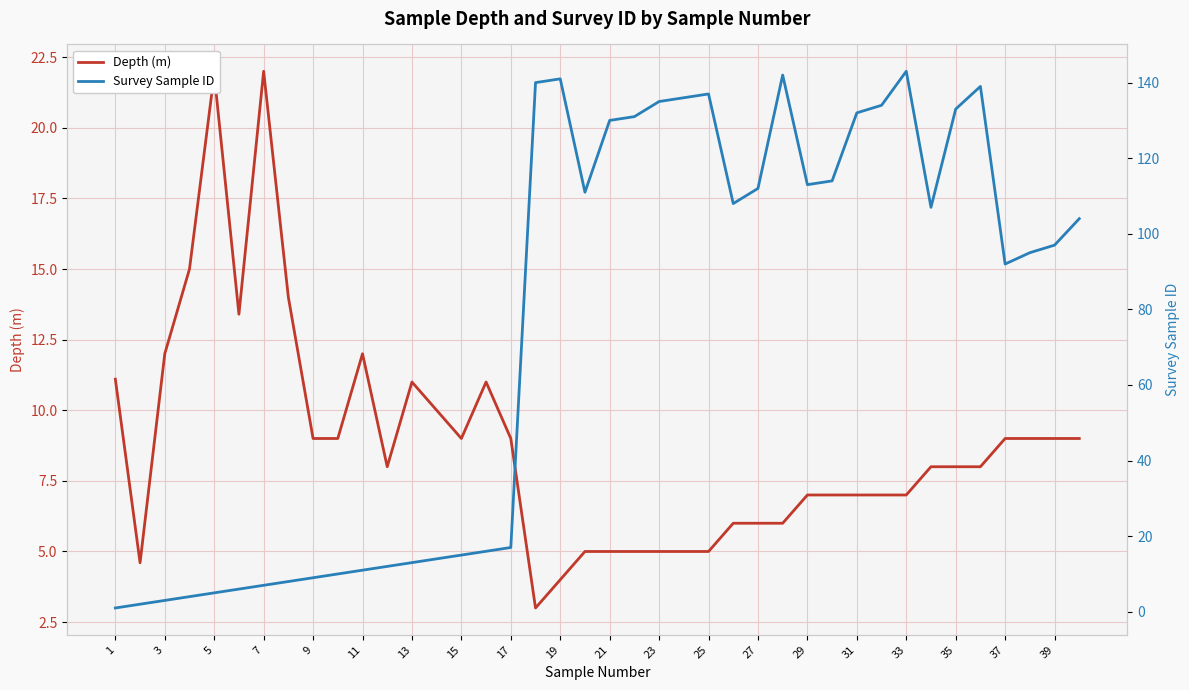

How many distinct data groups are displayed?

2